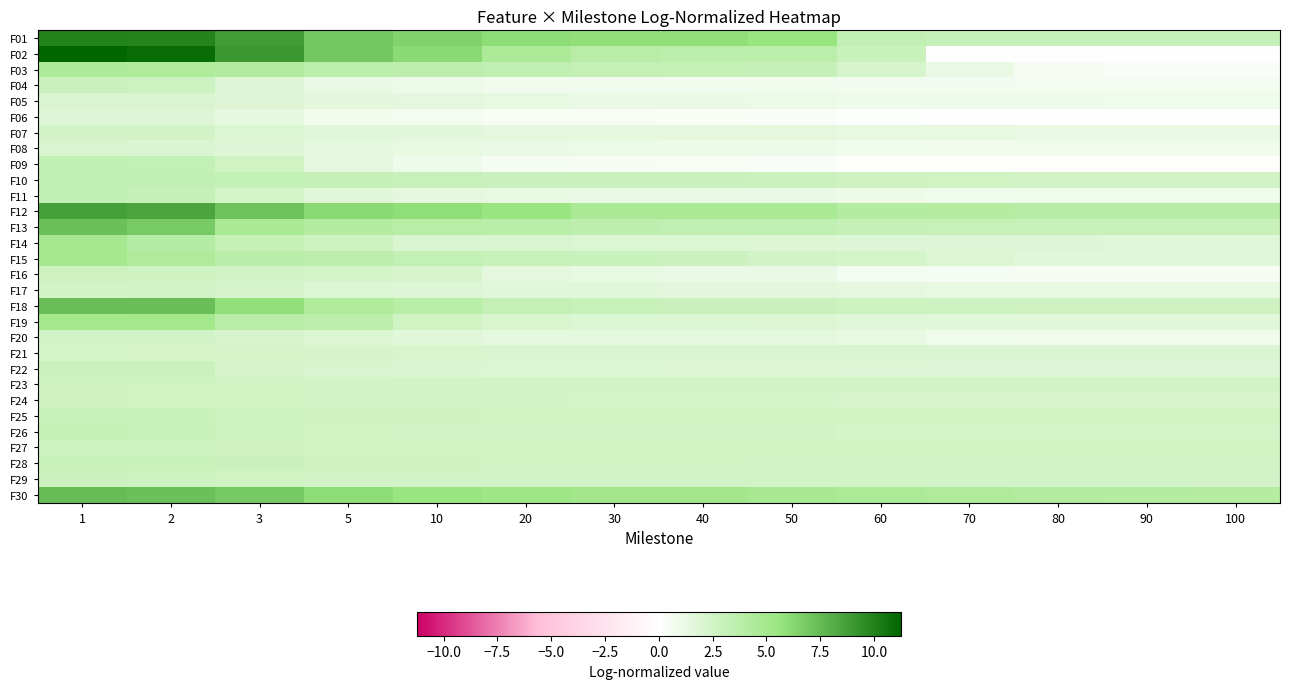

Rank the series at 20 from highest to lowest value.

F01, F12, F30, F02, F13, F03, F18, F15, F10, F25, F28, F27, F26, F23, F29, F24, F19, F14, F21, F22, F17, F20, F07, F16, F05, F11, F08, F04, F09, F06